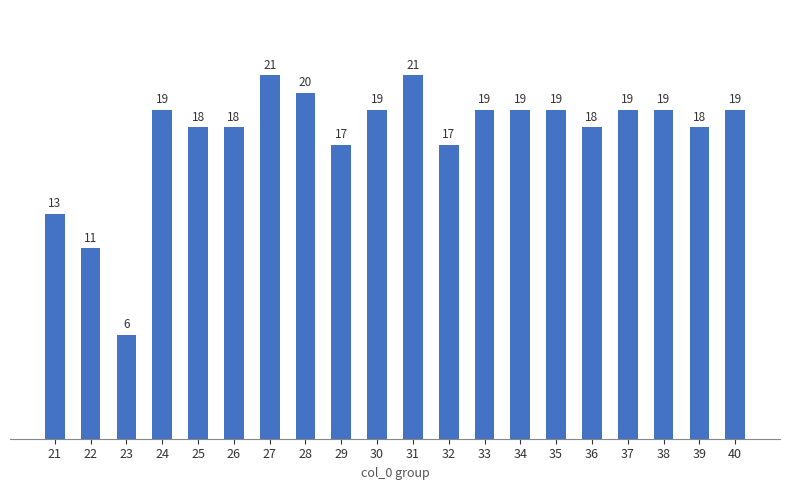

How many bars are there in total?

20